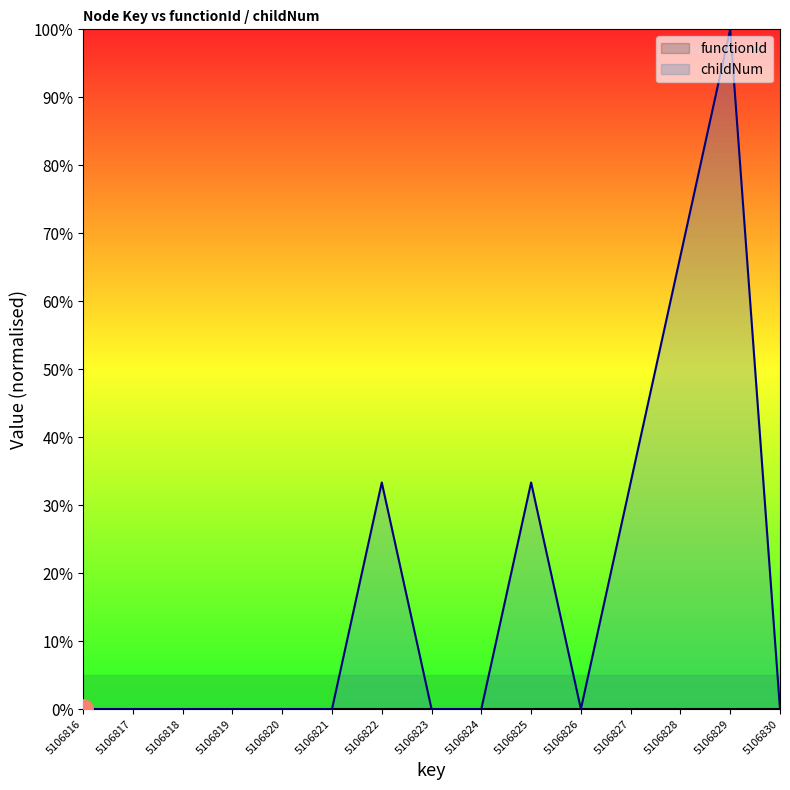

Rank the categories by value from lowest to highest.

5106816, 5106817, 5106818, 5106819, 5106820, 5106821, 5106823, 5106824, 5106826, 5106830, 5106822, 5106825, 5106827, 5106828, 5106829